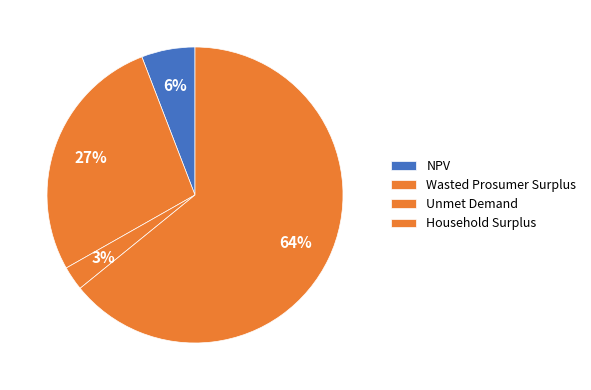

True or false: Unmet Demand accounts for 3% of the total.

True